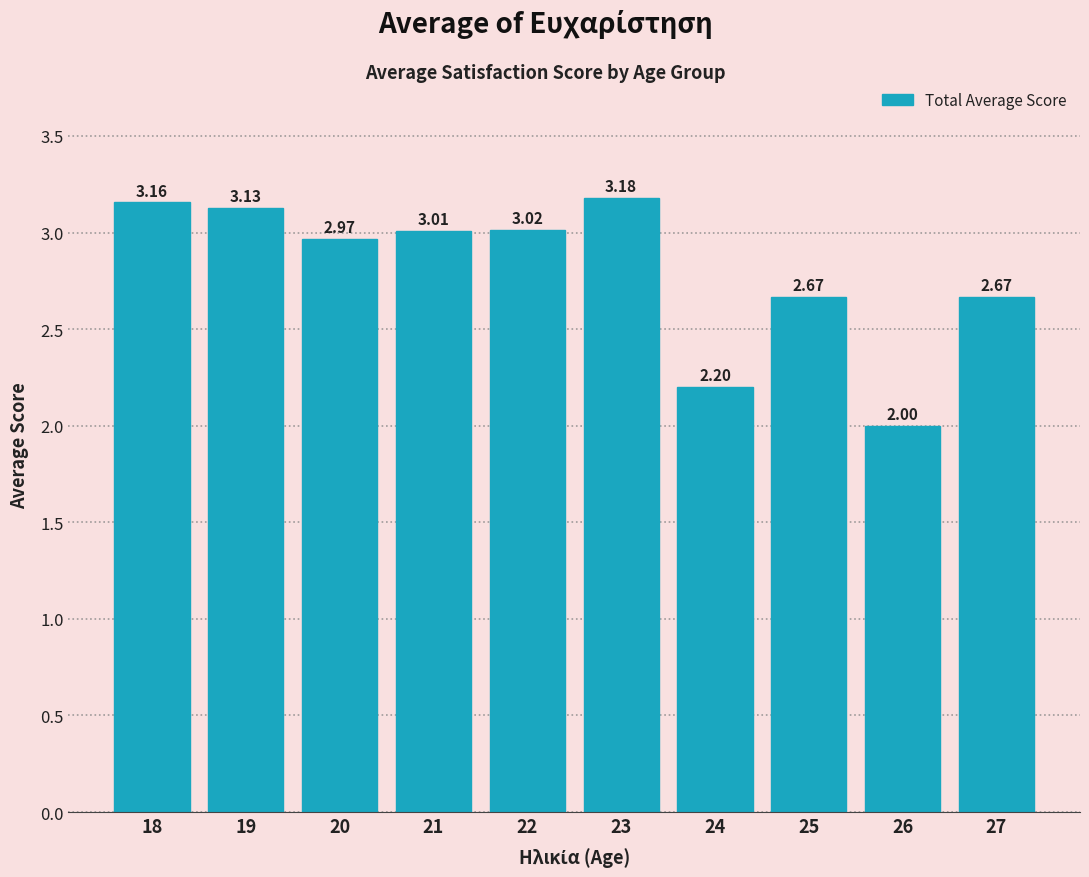

What is the change in value from 23 to 27?

-0.5